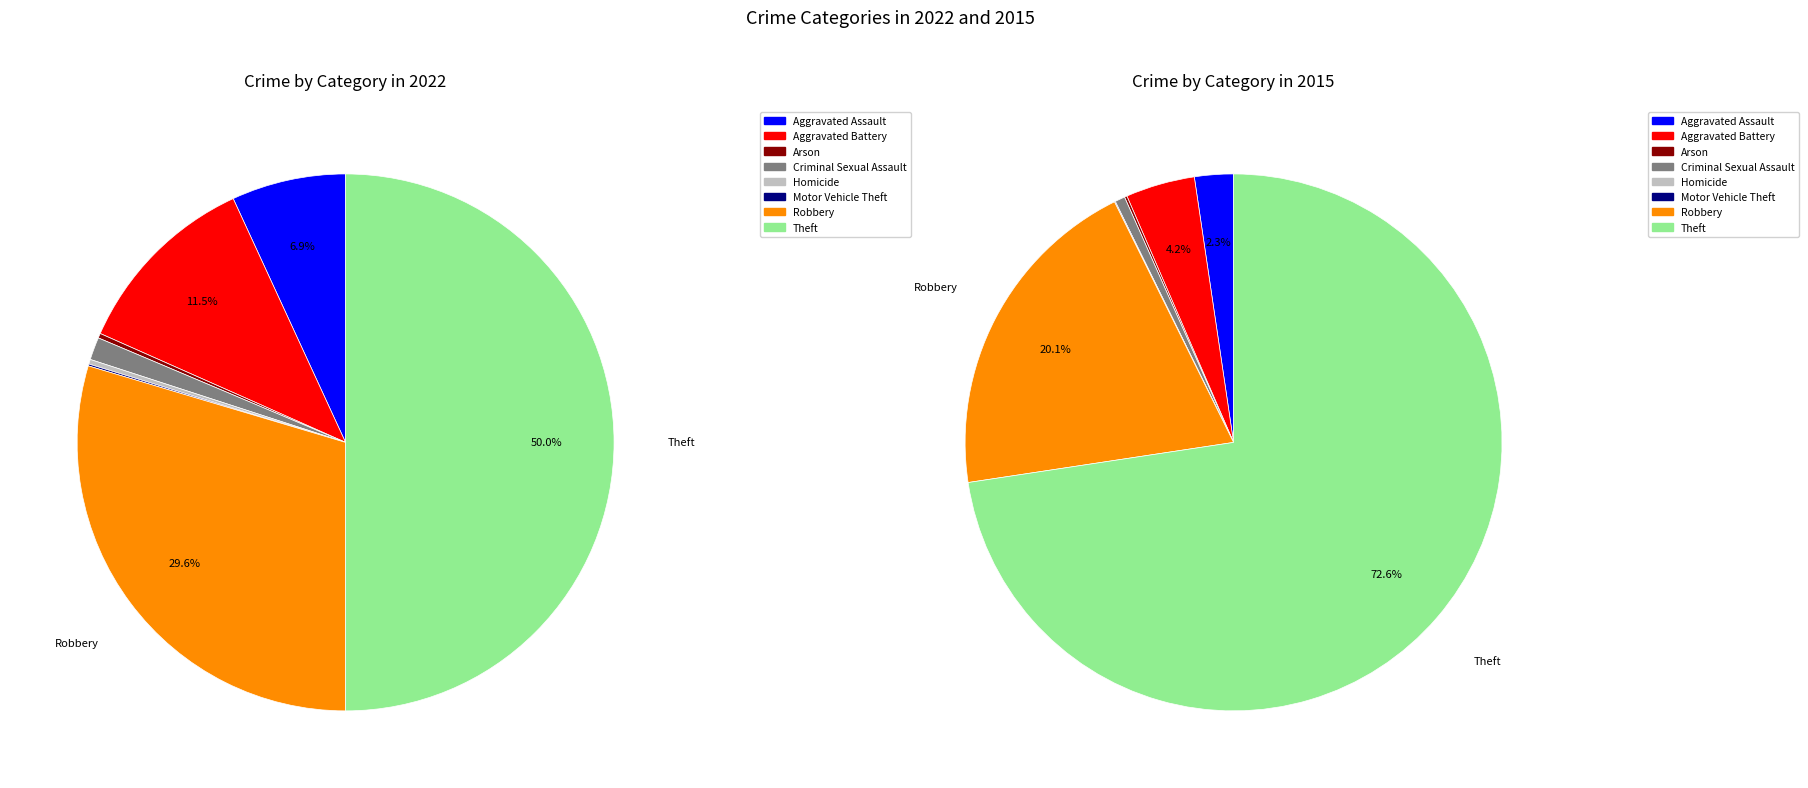

How many slices are in this pie chart?

8